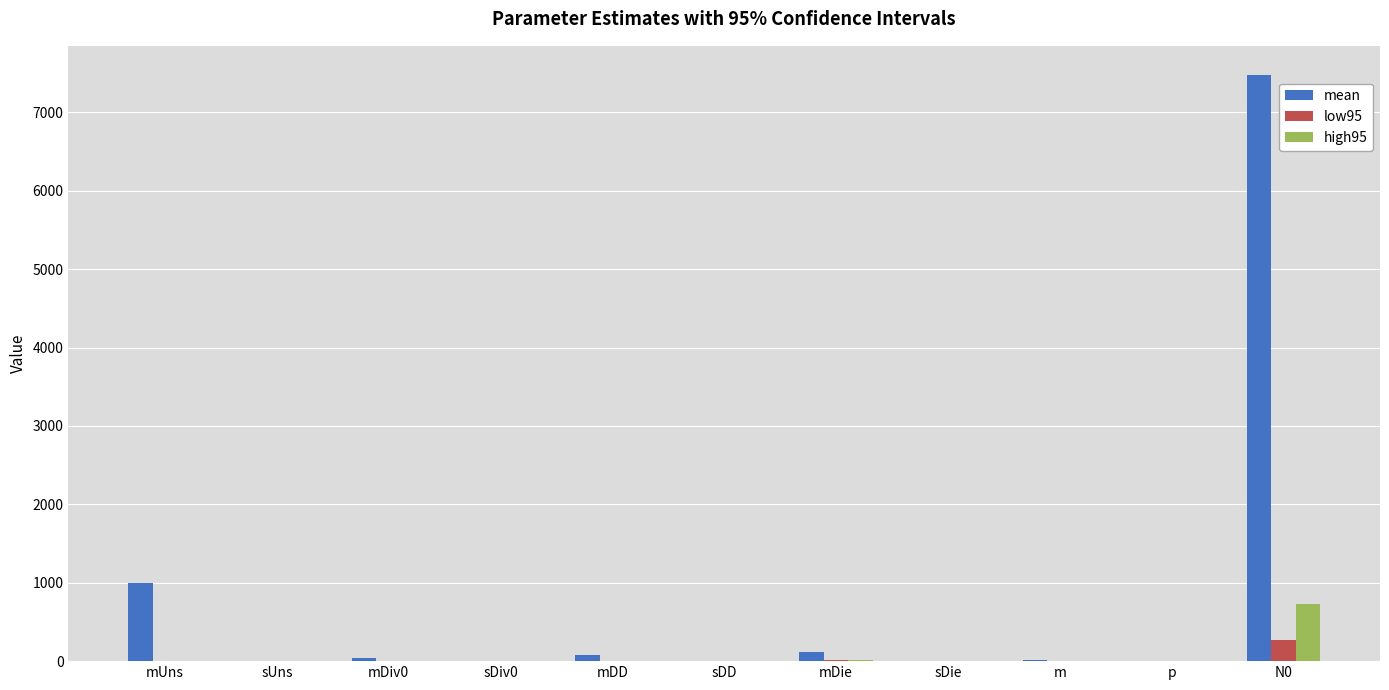

Which series has the largest total across all categories?

mean